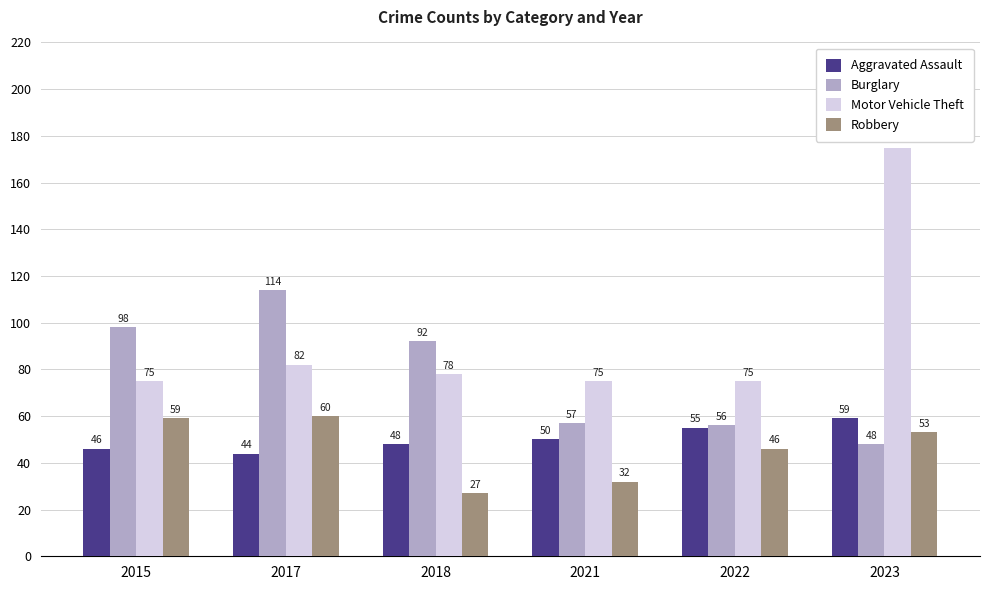

What is the total value across all series at 2023?

335